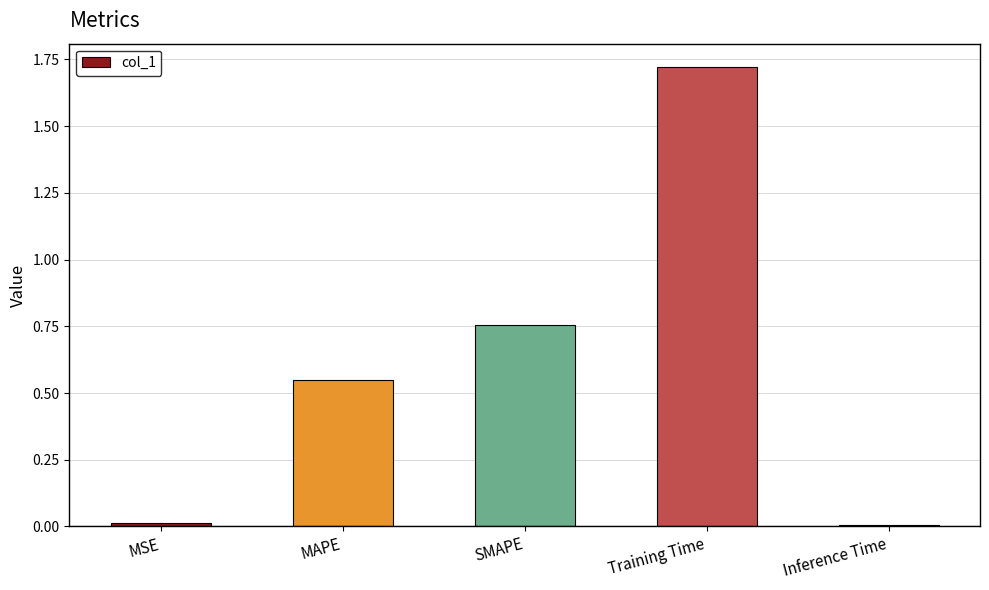

What is the average value?

0.6